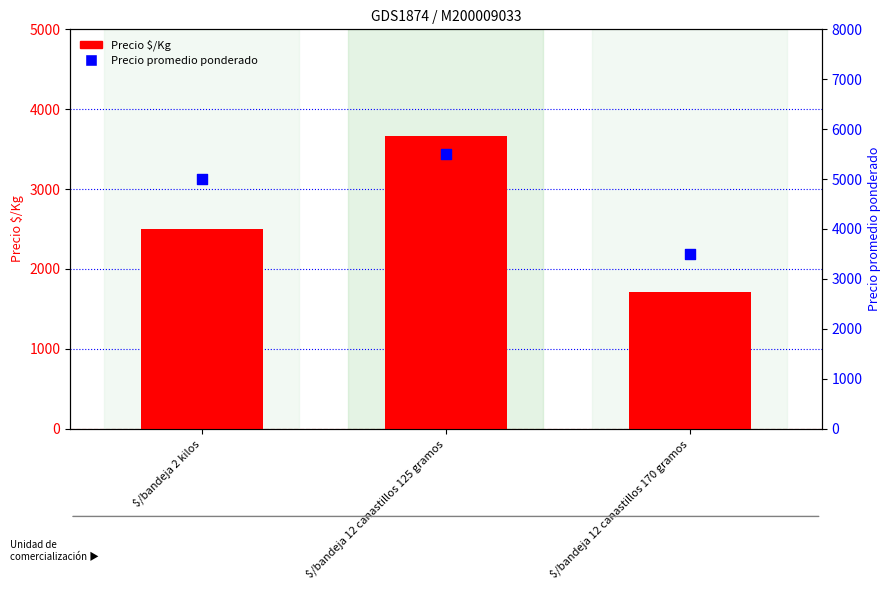

What are all the series names shown in the legend?

Precio $/Kg, Precio promedio ponderado